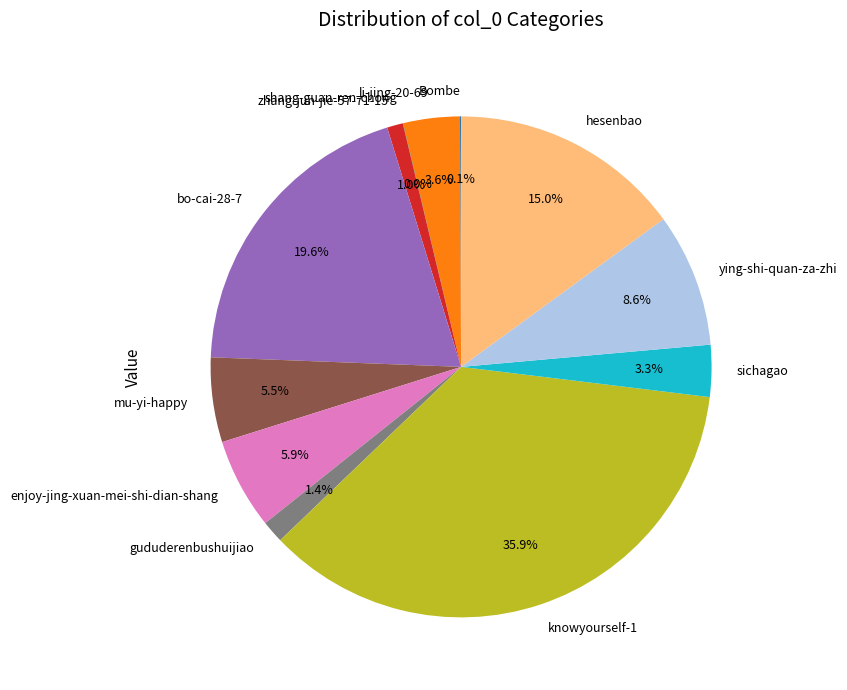

Does knowyourself-1 represent more than half of the total?

No